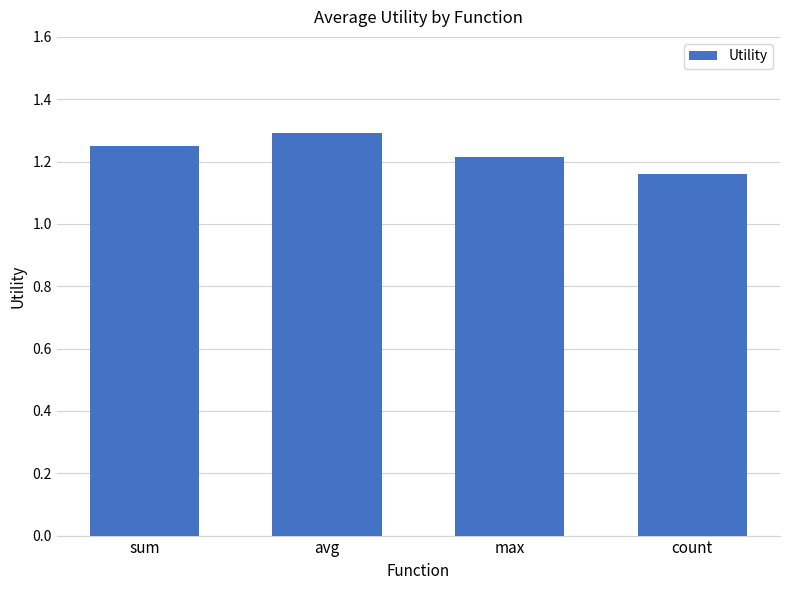

How many values are between 1 and 2?

4